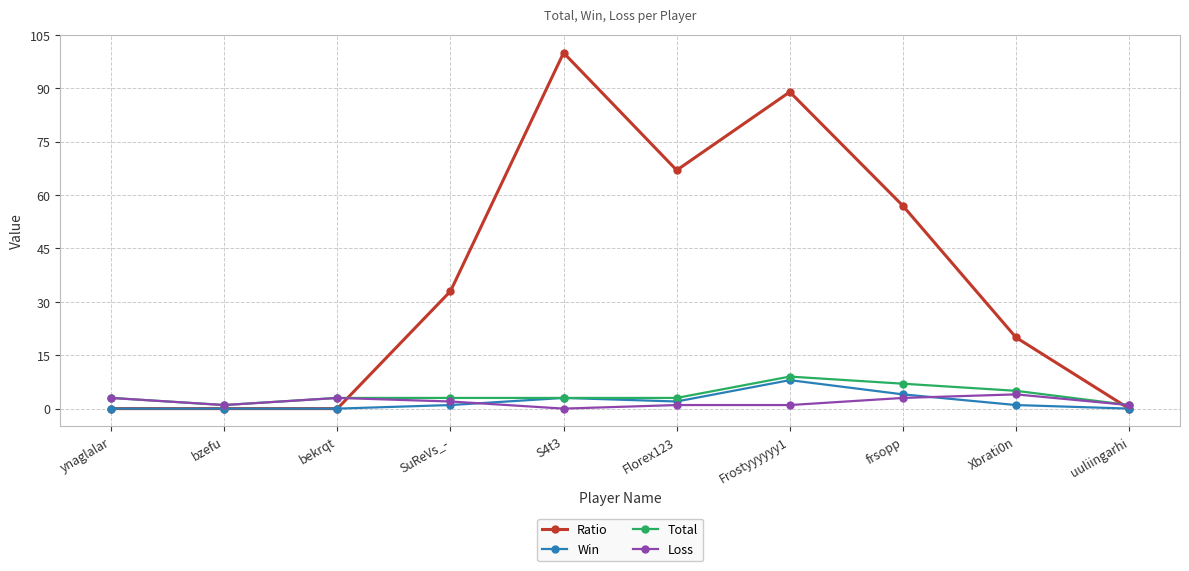

What is the label of the 8th point from the left?

frsopp